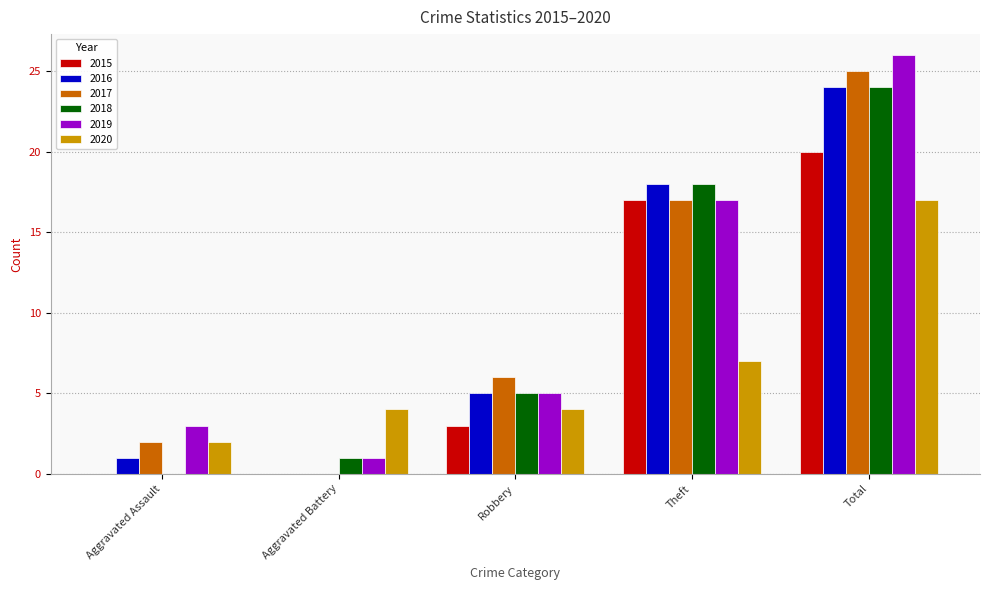

At which label is 2018 closest to 12?

Theft